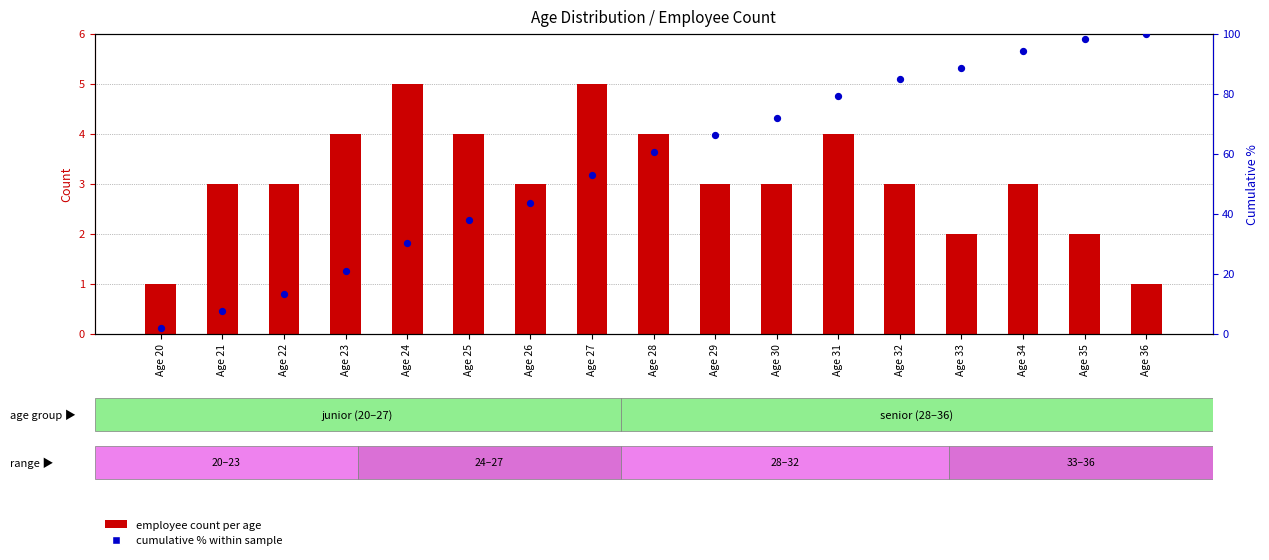

Which series reaches the maximum Y coordinate?

cumulative % within sample